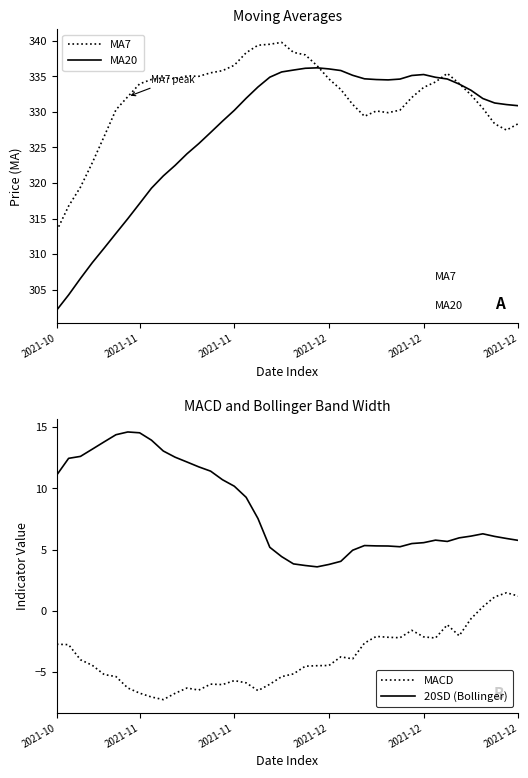

How many values in the MACD series are below -4?

22